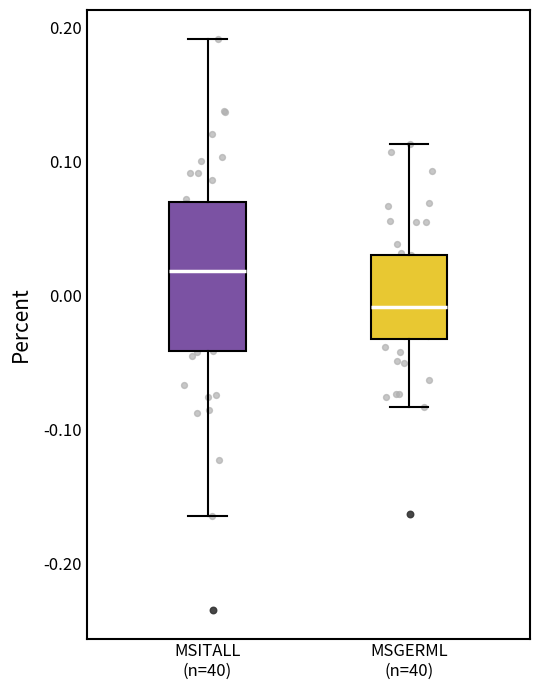

Reading left to right, read every box against the y-axis: the position of its median line, the range the box covers, and the ends of its whiskers. The values are not printed on the chart, so give them approximately, as read against the axis.

MSITALL (n=40): median 0.02, box -0.04 to 0.07, whiskers -0.16 to 0.19
MSGERML (n=40): median -0.01, box -0.03 to 0.03, whiskers -0.08 to 0.11